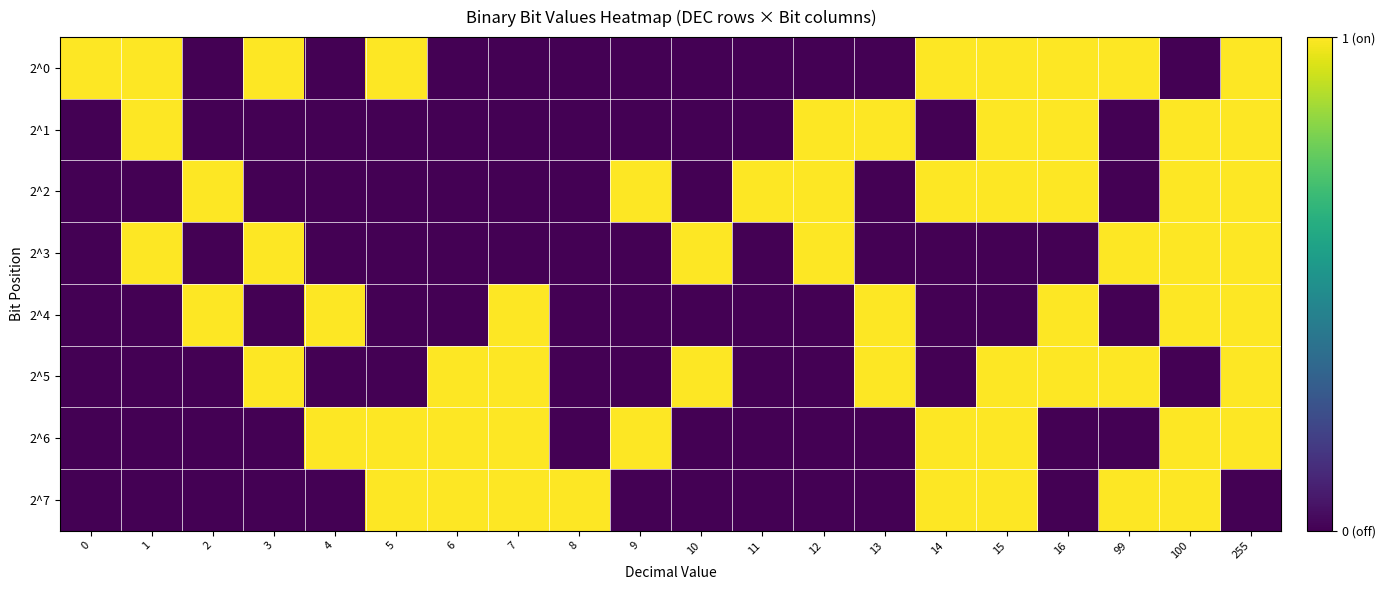

At how many categories does at least one series exceed 0?

20